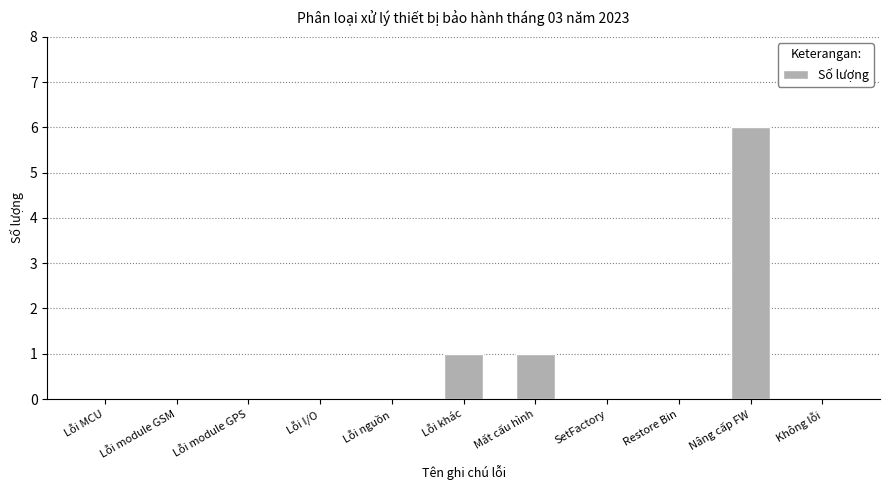

True or false: the data shows 0 at Lỗi I/O.

True